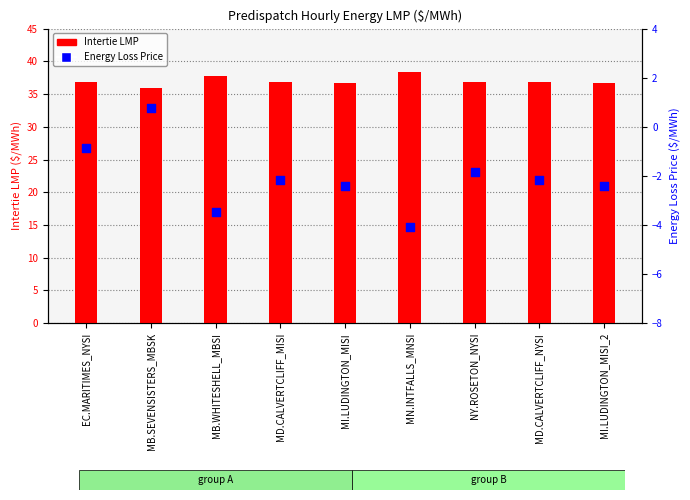

Which series has the largest total across all categories?

Intertie LMP